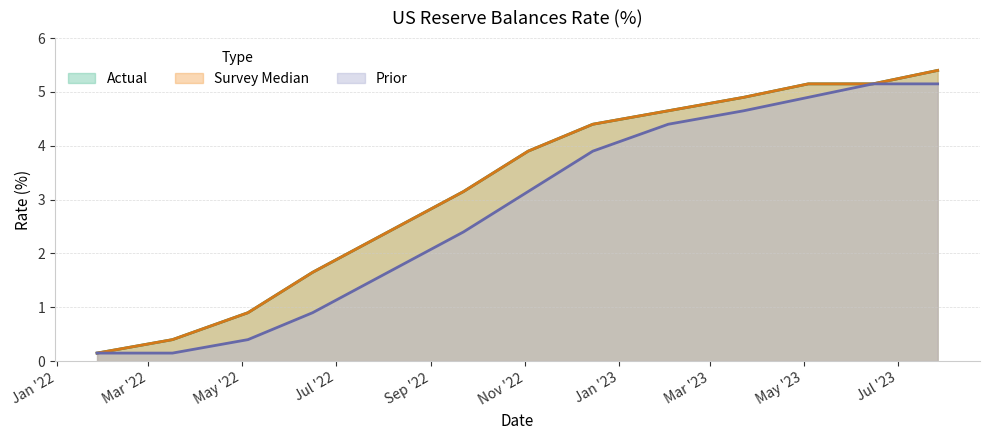

At how many categories does at least one series exceed 4?

6